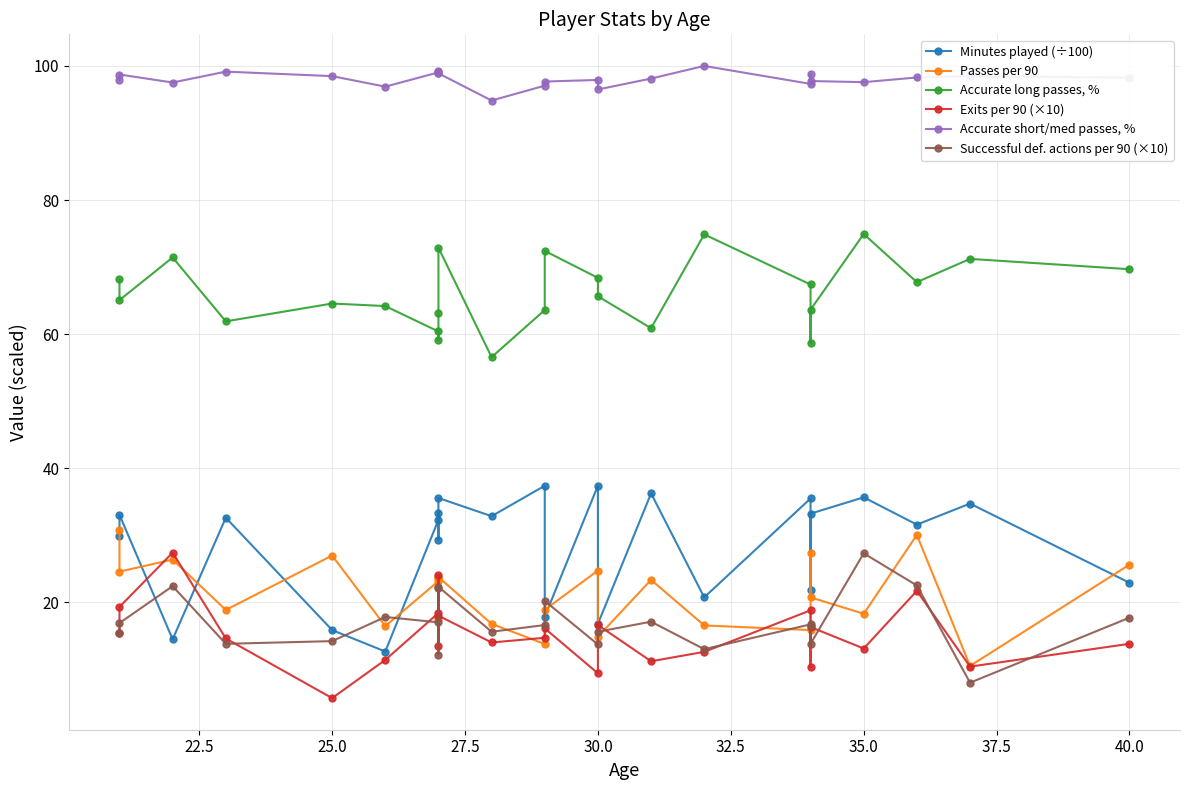

What is the value of the Exits per 90 (×10) point at the 10th from the left?

18.0